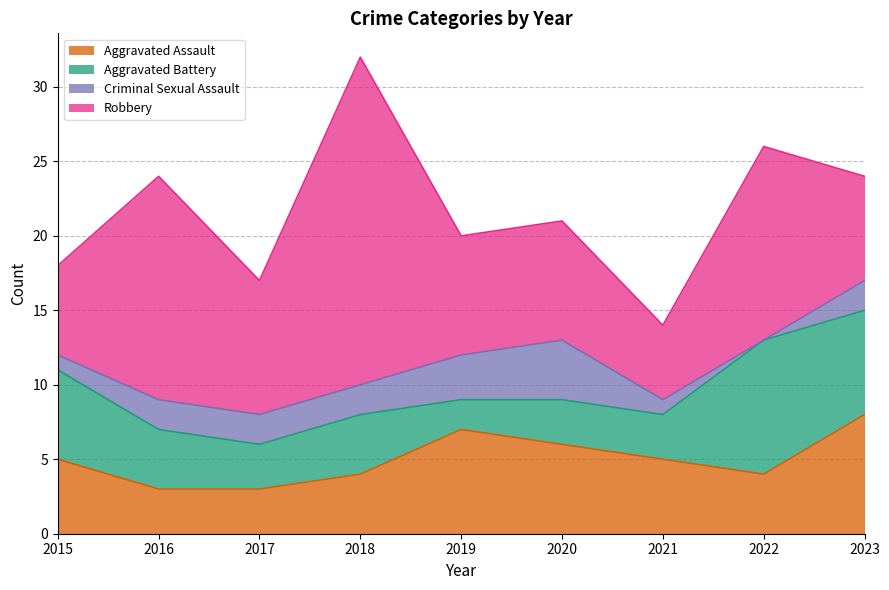

True or false: Criminal Sexual Assault has more than 0 interior local peaks.

True